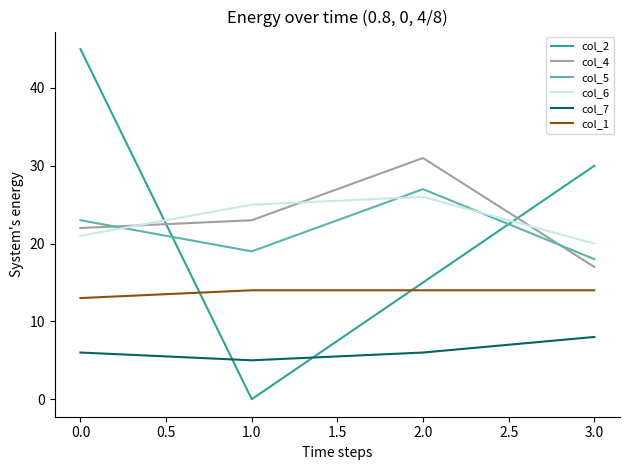

At which category does the chart reach its peak across all series?

0.0